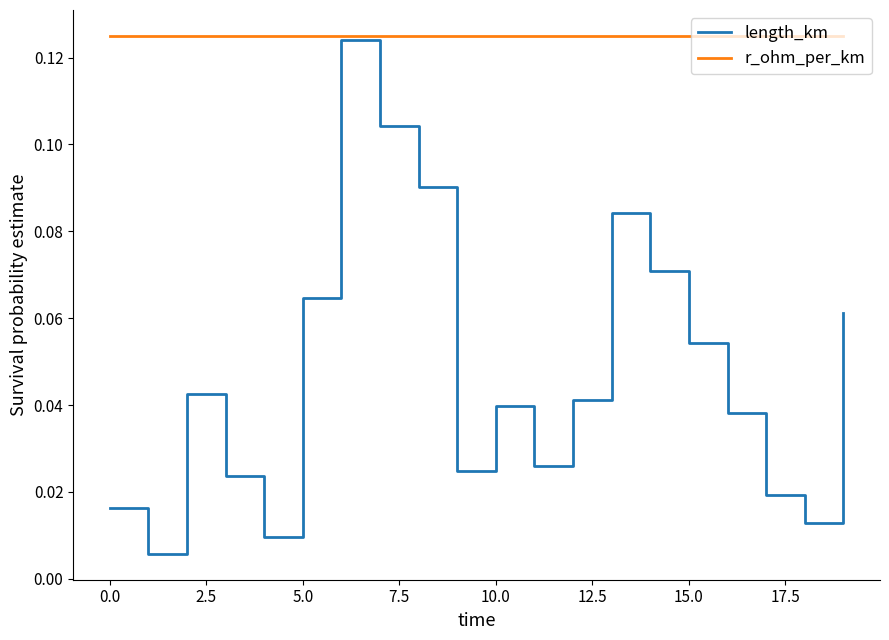

How many lines are shown in the chart?

2